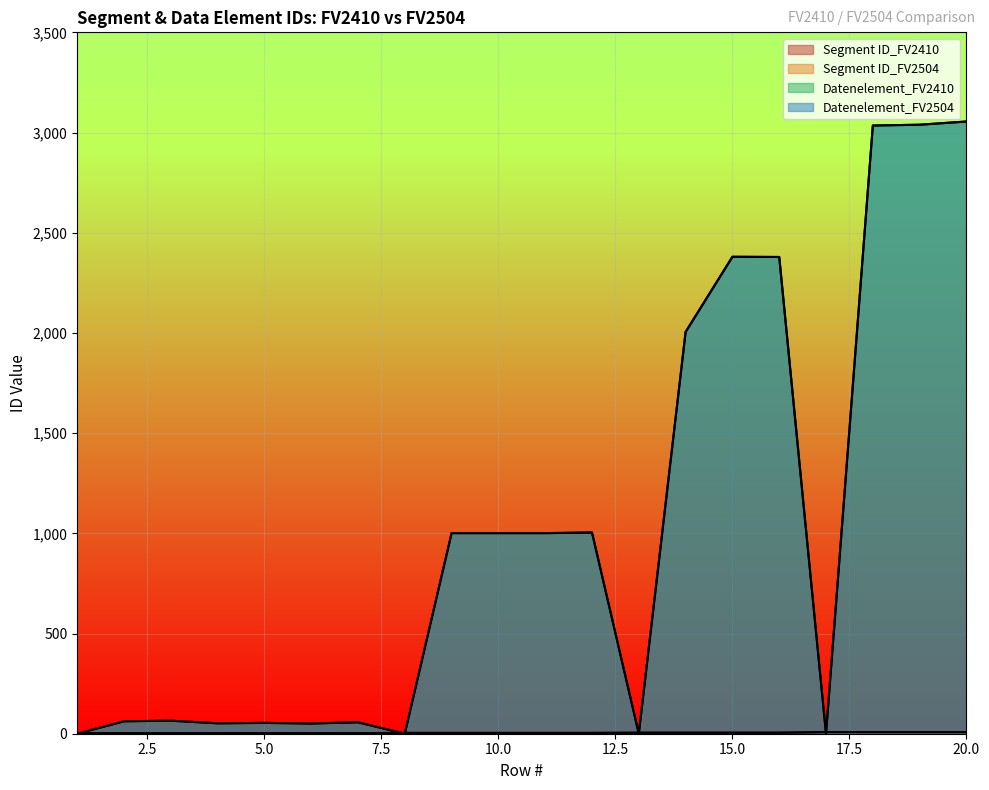

In Datenelement_FV2504, how many points are lower than both neighbors (excluding endpoints)?

5